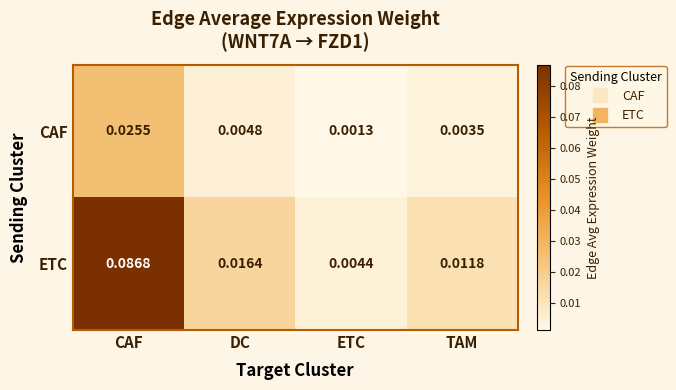

Which series has the largest total across all categories?

ETC